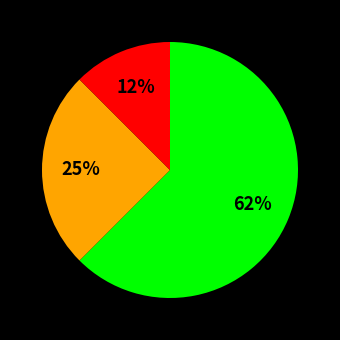

Count the number of slices in the pie.

3